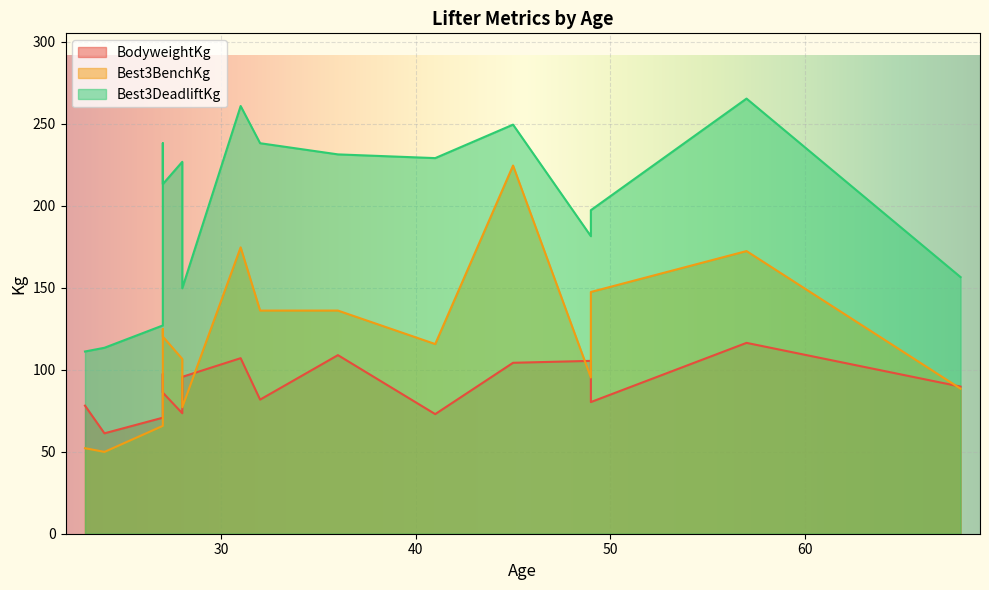

Count the number of data series in this chart.

3